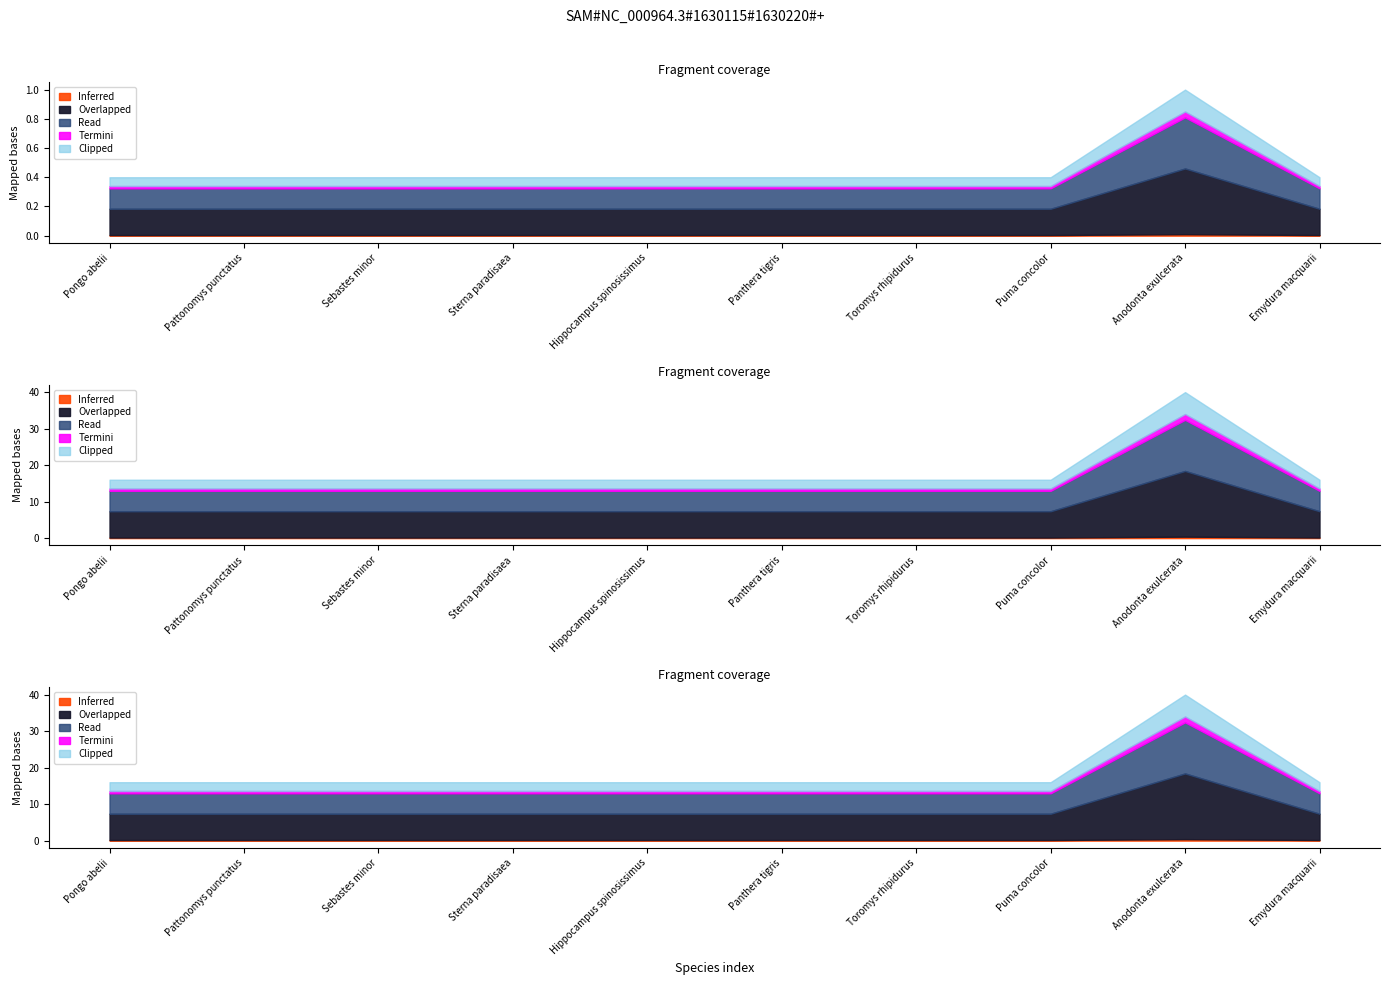

Which label corresponds to the largest value in the chart?

Anodonta exulcerata